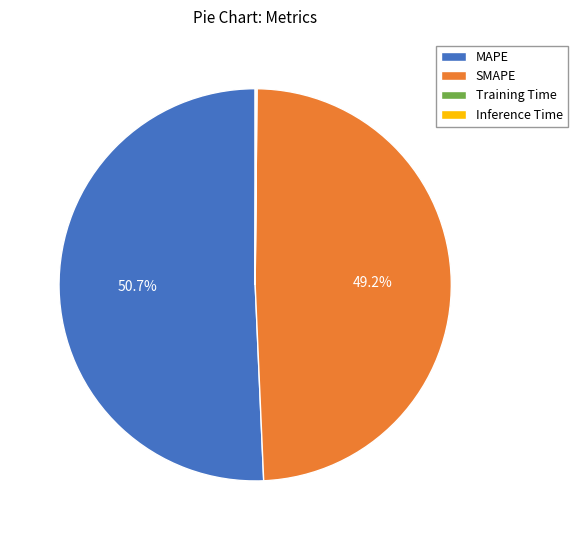

What is the ratio of the value at MAPE to the value at SMAPE?

1.0